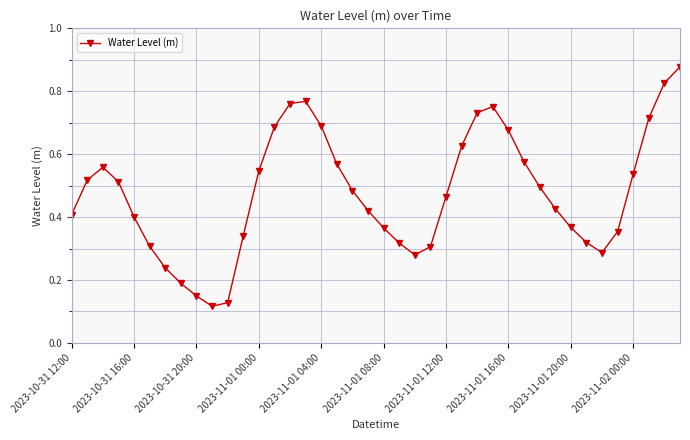

How many points are higher than both their immediate neighbors (excluding endpoints)?

3